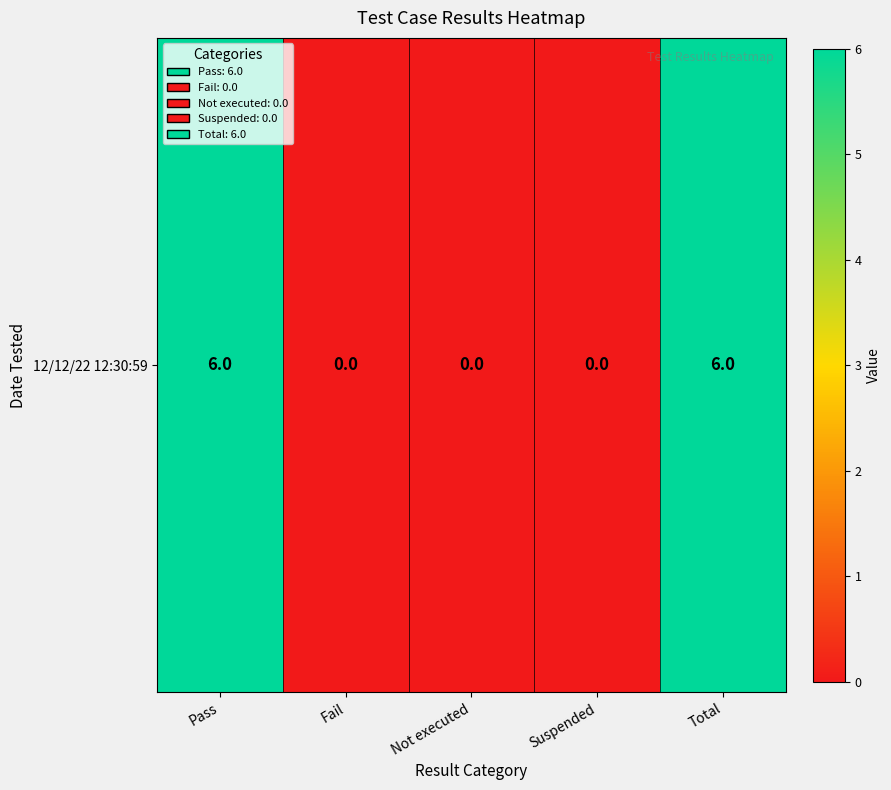

True or false: the data shows 0 at Suspended.

True